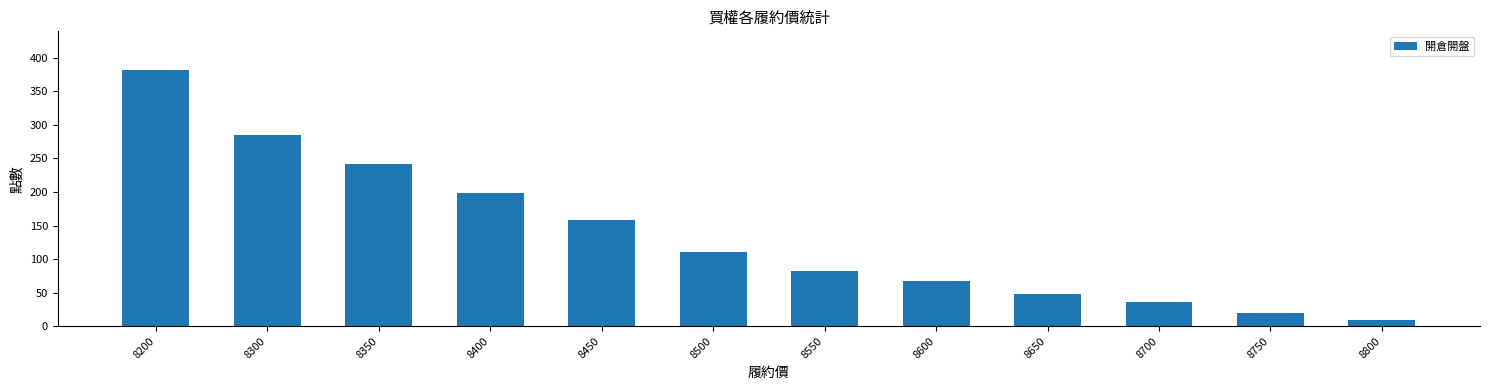

What is the value of the 3rd bar from the left?

242.0